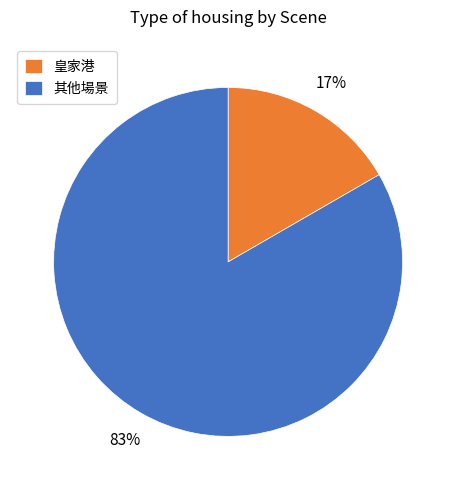

Which has a higher value, 其他場景 or 皇家港?

其他場景